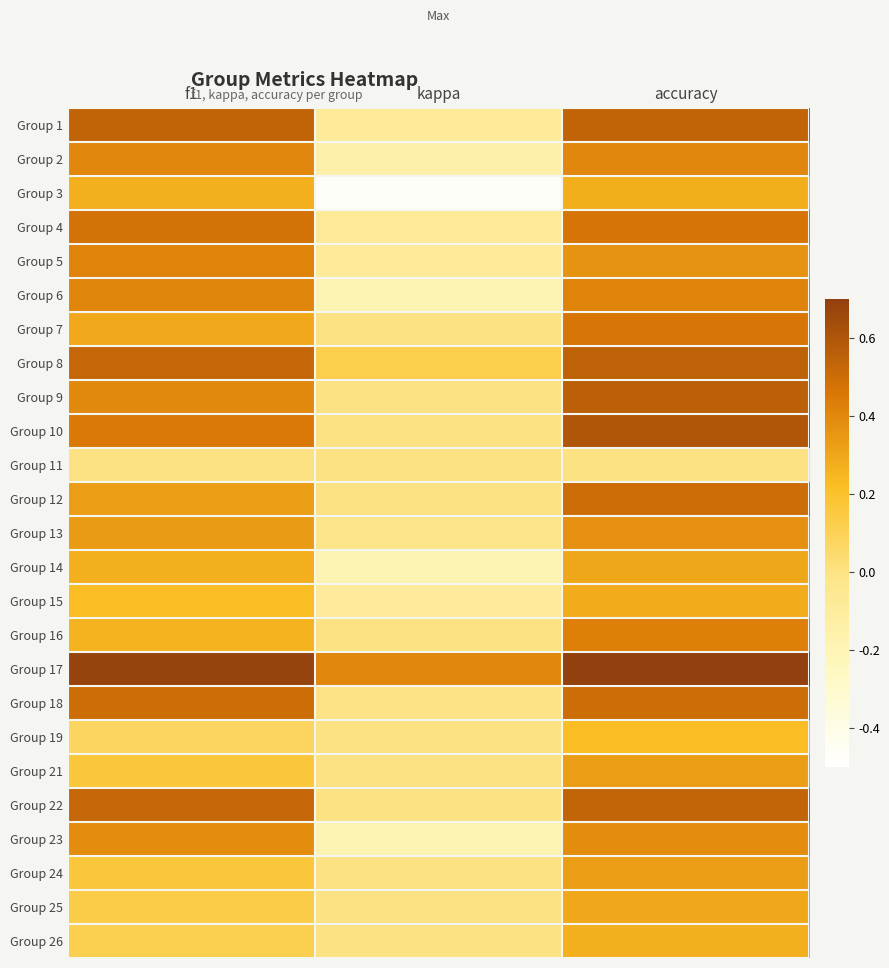

At how many categories does at least one series exceed 0?

3